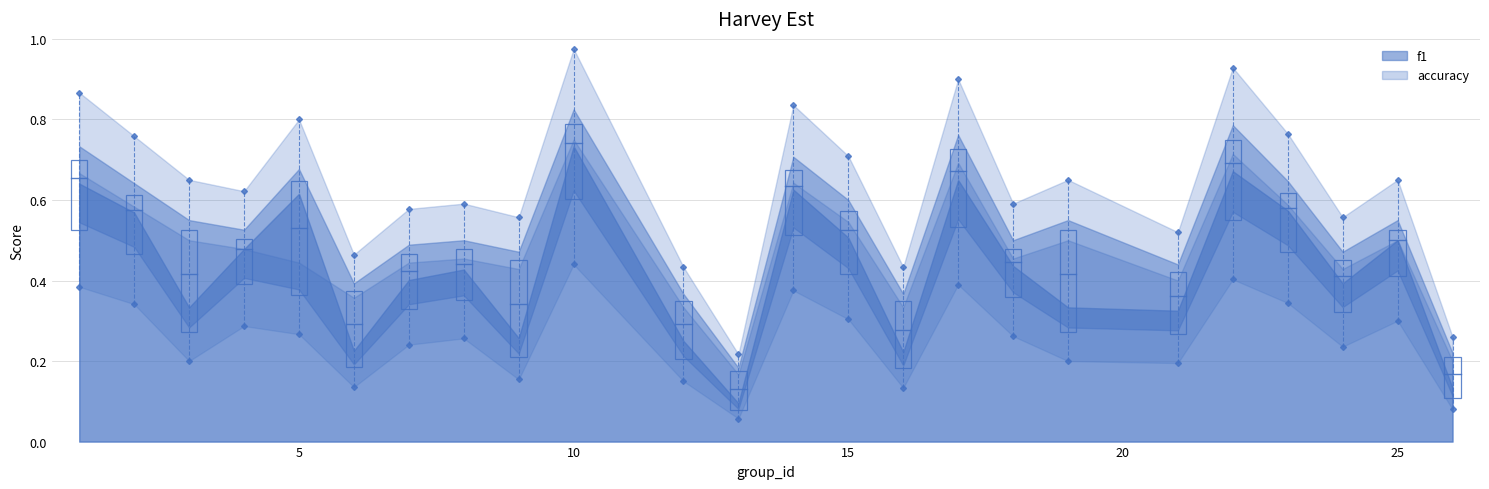

Is the value of accuracy at 14 greater than the value of f1 at 15?

Yes